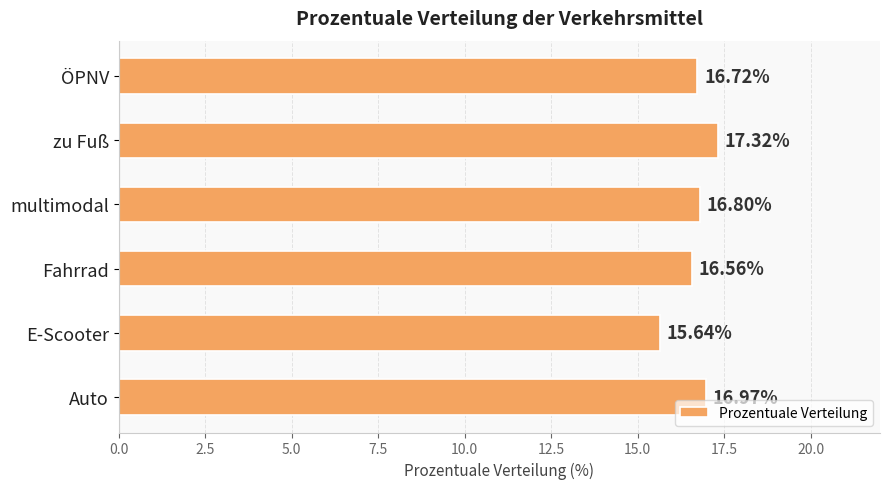

Where is the data nearest to the value 16?

E-Scooter